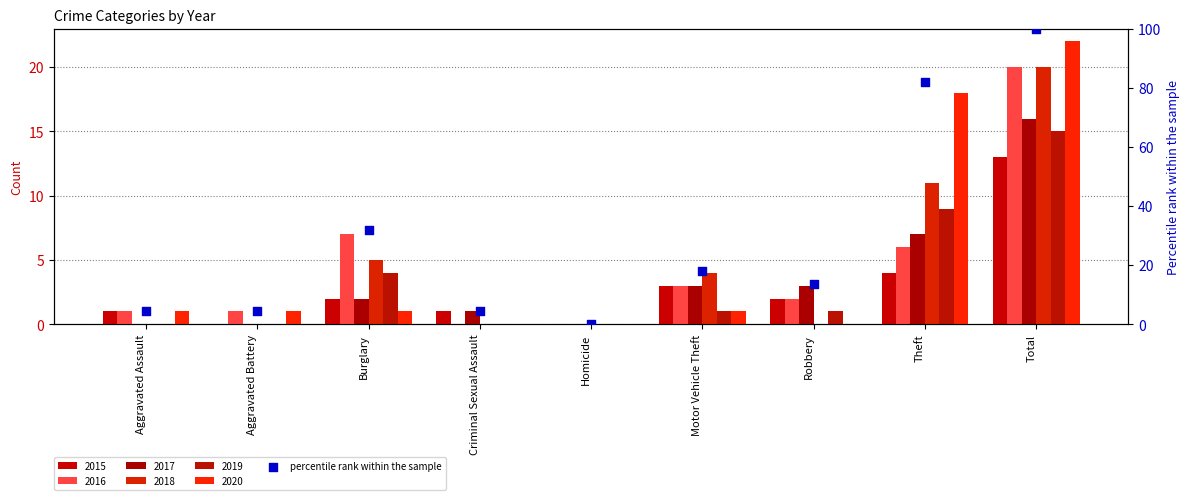

Which has a higher value, Aggravated Assault or Theft?

Theft